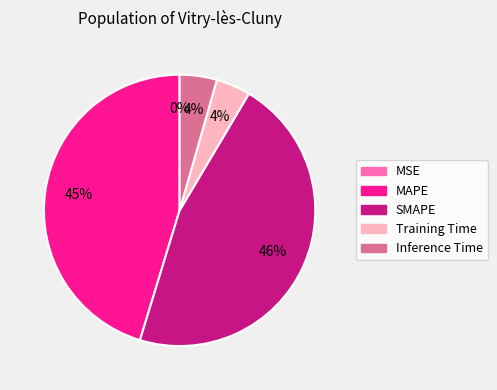

What percentage is the Inference Time slice, to the nearest percent?

4%